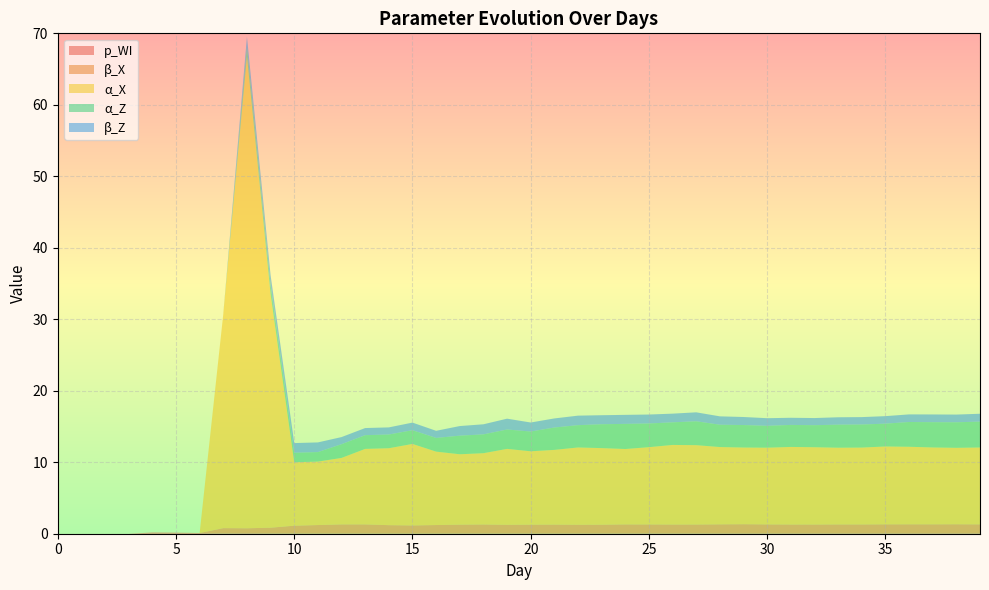

Reading left to right, extract all data points from this chart.

p_WI: 0=0.0	1=0.0	2=0.0	3=0.0	4=0.2	5=0.1	6=0.1	7=0.1	8=0.1	9=0.0	10=0.0	11=0.0	12=0.0	13=0.0	14=0.0	15=0.0	16=0.0	17=0.0	18=0.0	19=0.0	20=0.0	21=0.0	22=0.0	23=0.0	24=0.0	25=0.0	26=0.0	27=0.1	28=0.1	29=0.1	30=0.1	31=0.1	32=0.1	33=0.1	34=0.1	35=0.1	36=0.1	37=0.1	38=0.1	39=0.1
β_X: 0=0.0	1=0.0	2=0.0	3=0.0	4=0.0	5=0.0	6=0.0	7=0.7	8=0.7	9=0.8	10=1.1	11=1.2	12=1.3	13=1.3	14=1.2	15=1.1	16=1.2	17=1.2	18=1.3	19=1.2	20=1.2	21=1.2	22=1.2	23=1.2	24=1.3	25=1.2	26=1.2	27=1.2	28=1.3	29=1.3	30=1.2	31=1.2	32=1.2	33=1.2	34=1.2	35=1.2	36=1.2	37=1.2	38=1.3	39=1.2
α_X: 0=0.0	1=0.0	2=0.0	3=0.0	4=0.0	5=0.0	6=0.0	7=30.0	8=66.1	9=32.6	10=8.9	11=8.9	12=9.3	13=10.6	14=10.8	15=11.4	16=10.3	17=9.8	18=10.0	19=10.6	20=10.3	21=10.4	22=10.8	23=10.7	24=10.5	25=10.8	26=11.1	27=11.1	28=10.8	29=10.7	30=10.7	31=10.9	32=10.8	33=10.7	34=10.8	35=10.9	36=10.8	37=10.8	38=10.7	39=10.8
α_Z: 0=0.0	1=0.0	2=0.0	3=0.0	4=0.0	5=0.0	6=0.0	7=0.0	8=1.3	9=1.3	10=1.3	11=1.3	12=1.9	13=1.9	14=1.9	15=1.9	16=1.9	17=2.6	18=2.6	19=2.7	20=2.8	21=3.1	22=3.1	23=3.3	24=3.5	25=3.3	26=3.2	27=3.3	28=3.1	29=3.1	30=3.1	31=3.1	32=3.1	33=3.2	34=3.2	35=3.2	36=3.5	37=3.5	38=3.6	39=3.6
β_Z: 0=0.0	1=0.0	2=0.0	3=0.0	4=0.0	5=0.0	6=0.0	7=0.0	8=1.4	9=1.4	10=1.4	11=1.4	12=1.0	13=1.0	14=1.0	15=1.1	16=1.0	17=1.3	18=1.4	19=1.5	20=1.3	21=1.3	22=1.3	23=1.3	24=1.3	25=1.3	26=1.2	27=1.3	28=1.2	29=1.1	30=1.1	31=1.0	32=1.0	33=1.0	34=1.0	35=1.1	36=1.1	37=1.1	38=1.1	39=1.1